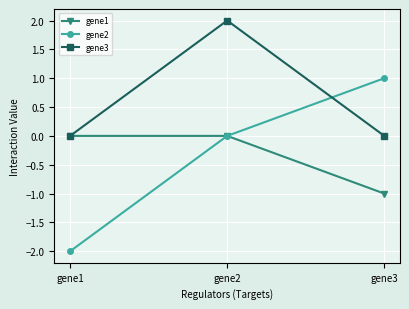

At which category is the sum across all series the highest?

gene2